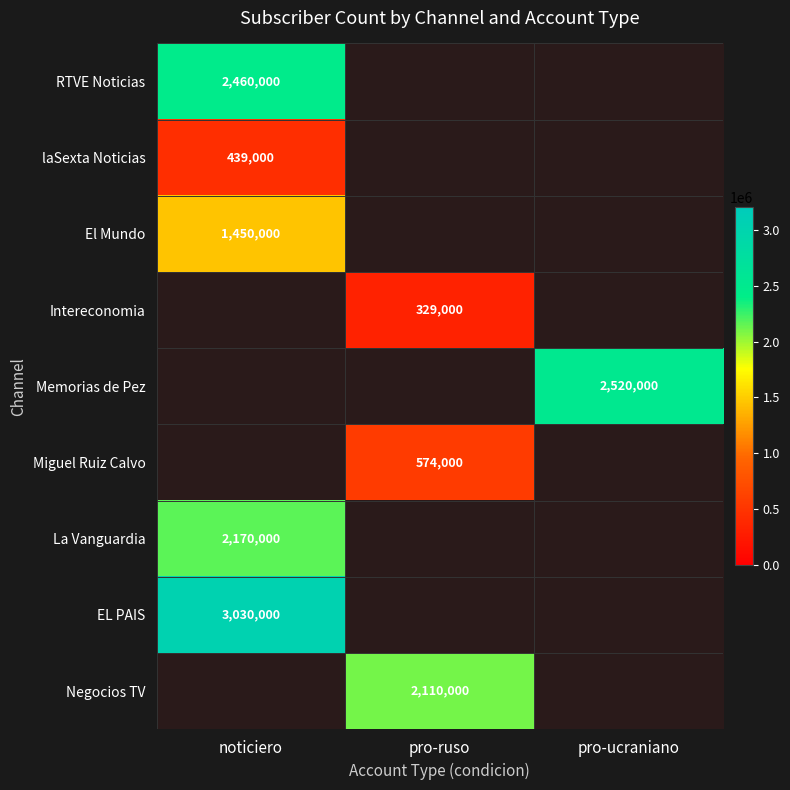

Is it true that Intereconomia equals 329000 at pro-ruso?

True